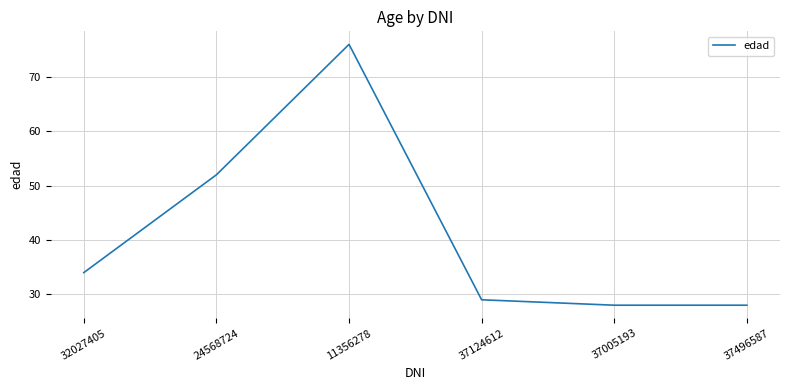

Where is the data nearest to the value 52?

24568724